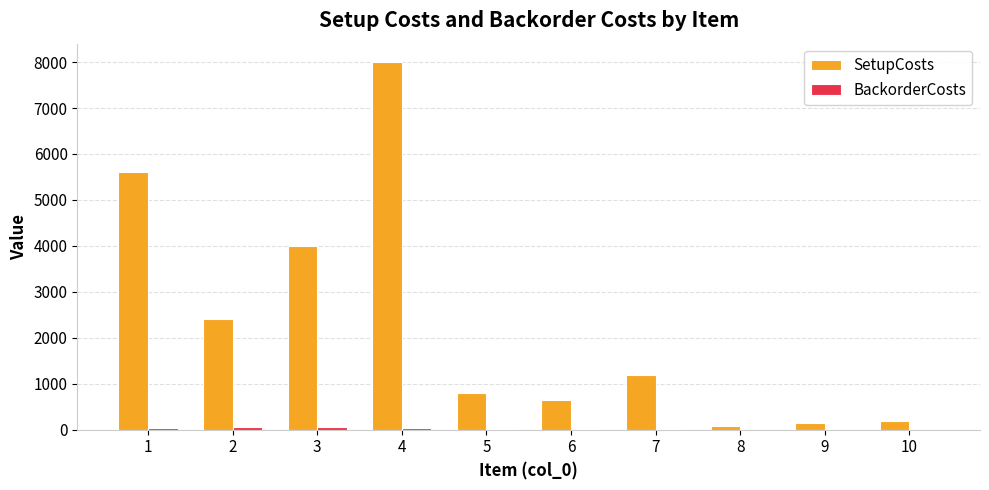

Between 5 and 8, which series saw the biggest shift?

SetupCosts